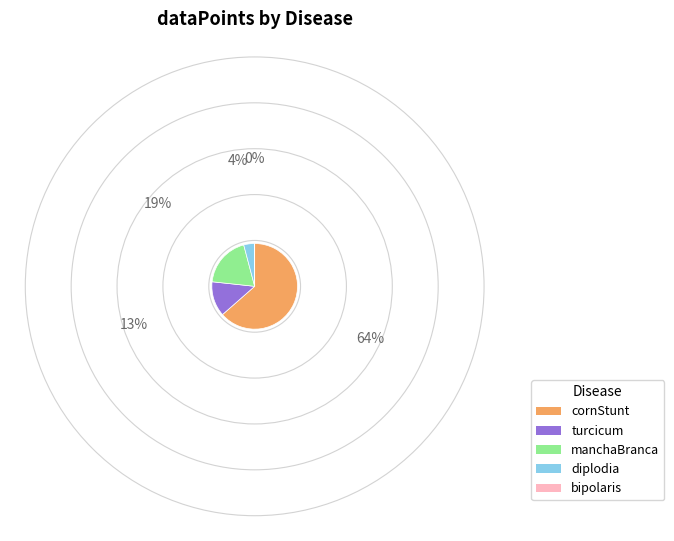

Is there a majority slice in this chart?

Yes